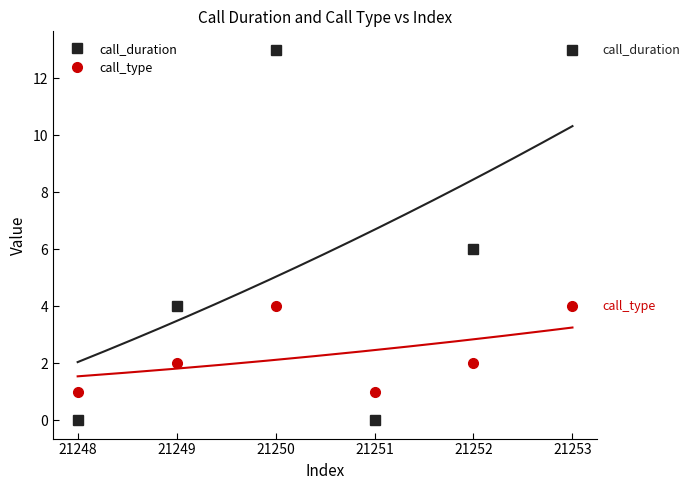

How many lines are shown in the chart?

2